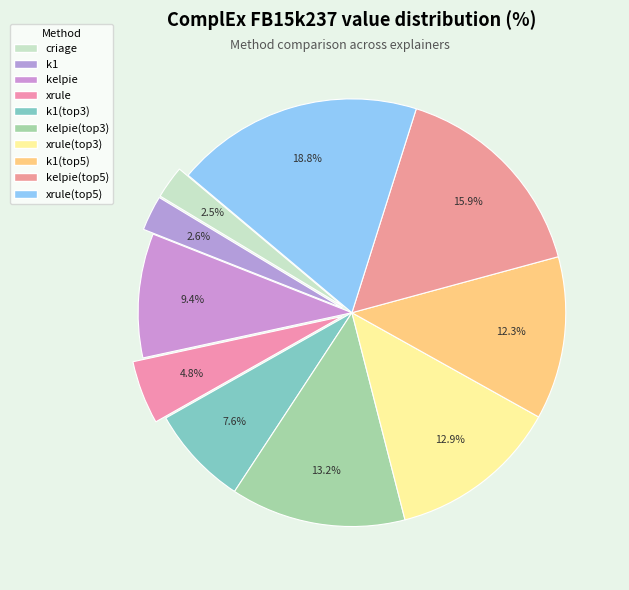

What is the smallest slice in the pie chart?

criage